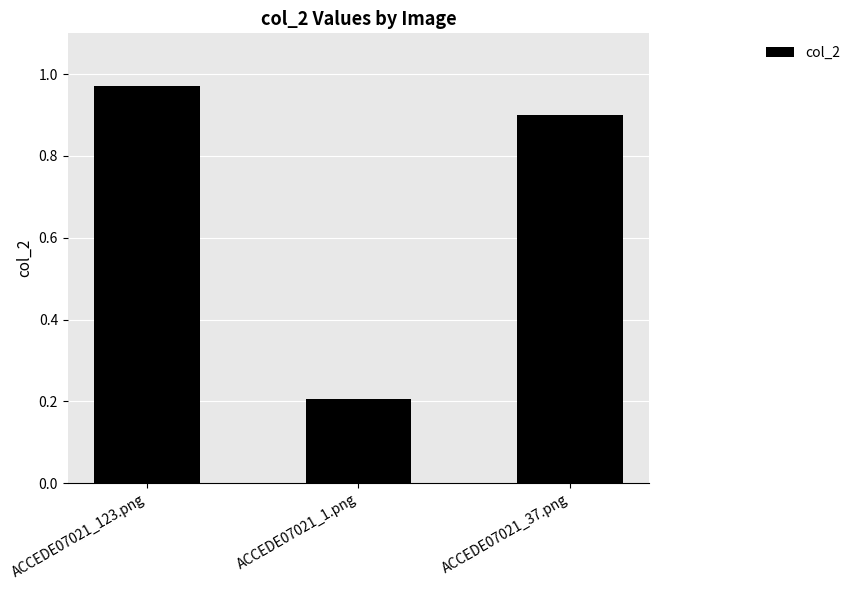

What is the sum of all values?

2.1